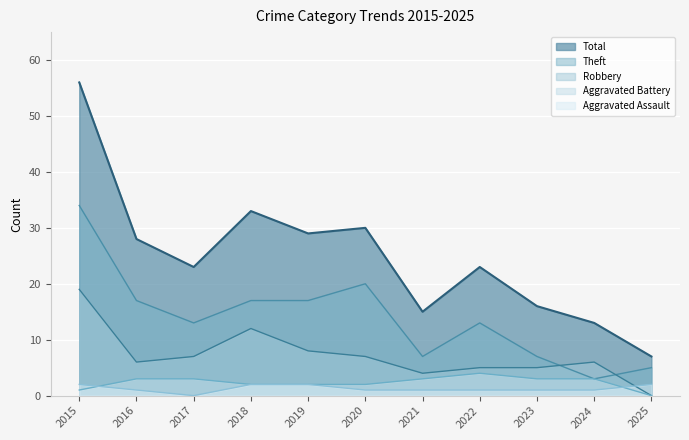

At which category is the sum across all series the highest?

2015